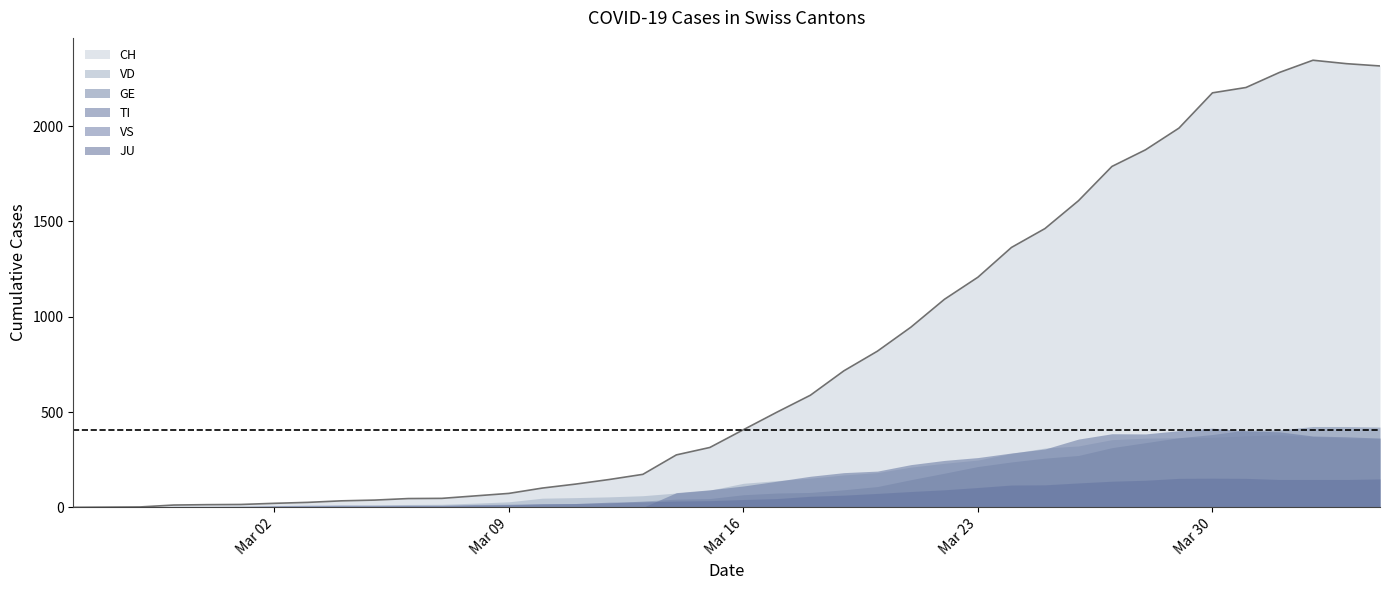

Which series changed the most between 2020-03-18 and 2020-03-21?

CH